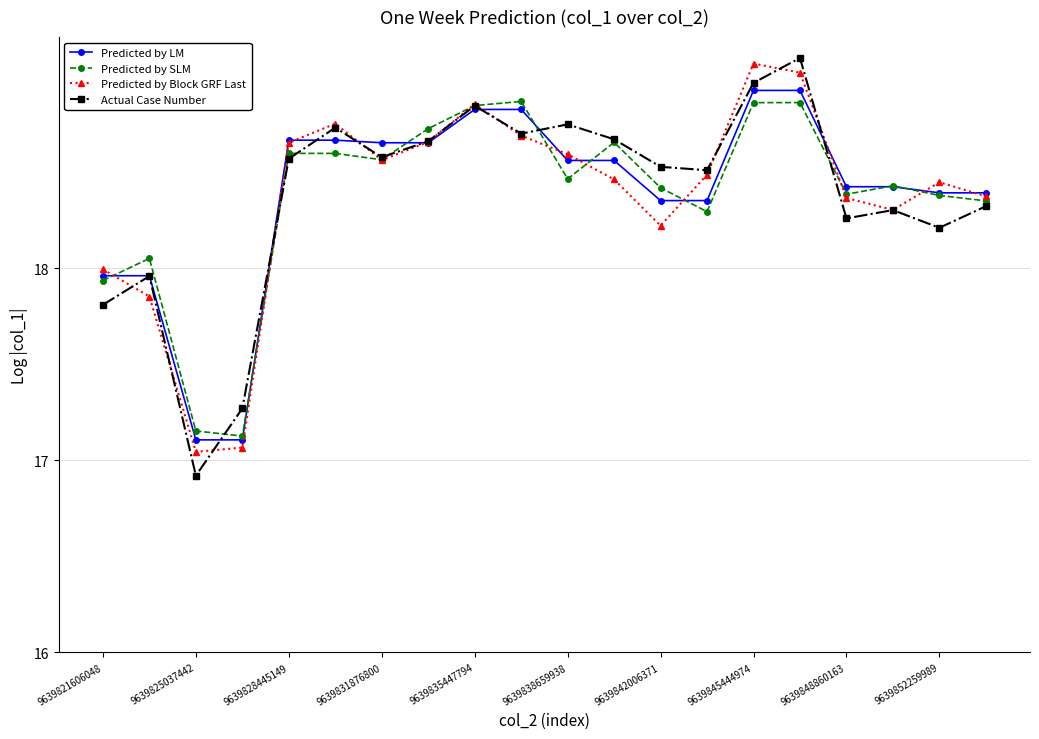

What is the smallest value displayed?

16.9